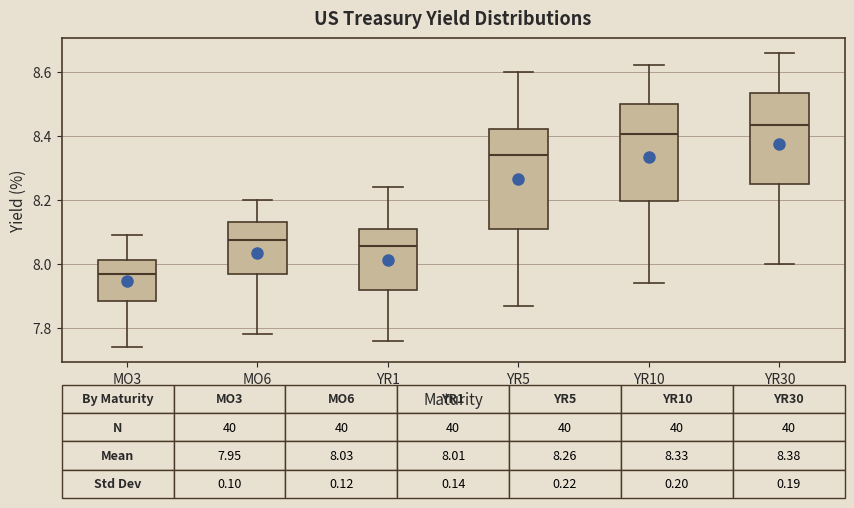

Which box's median line is the lowest?

MO3